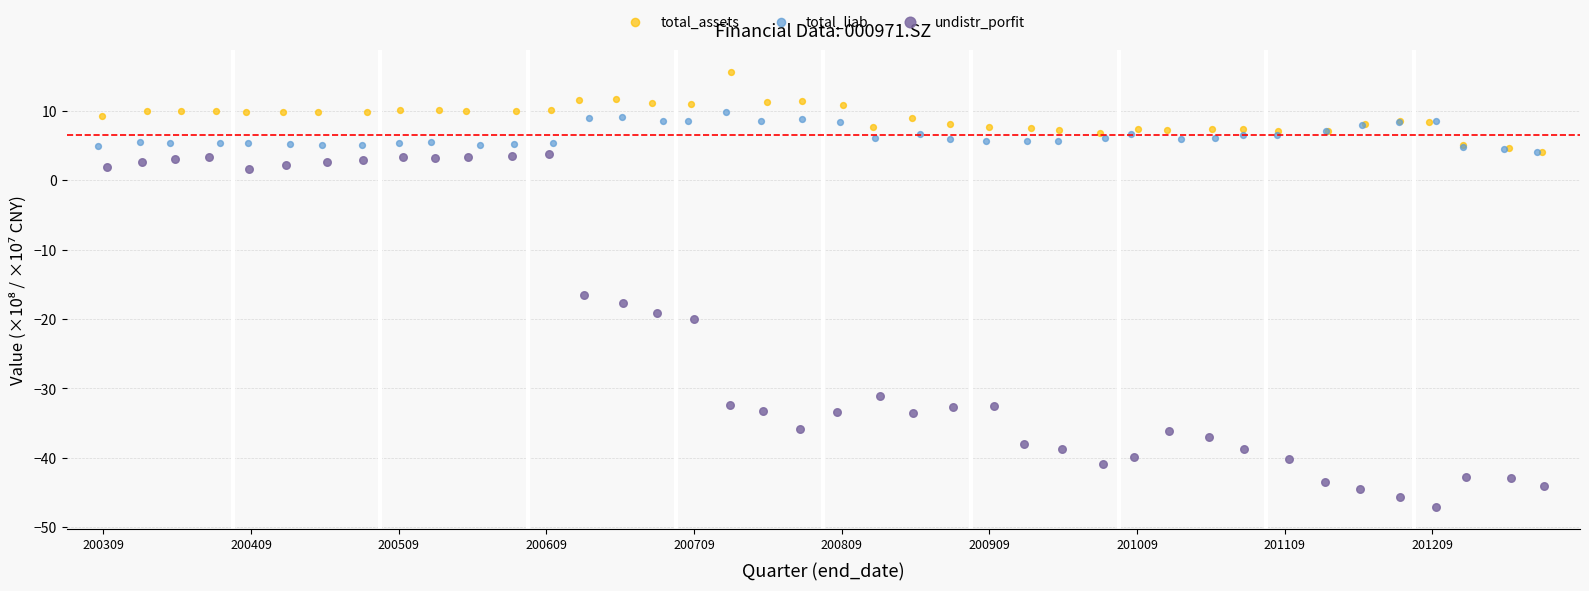

Which series reaches the maximum Y coordinate?

total_assets